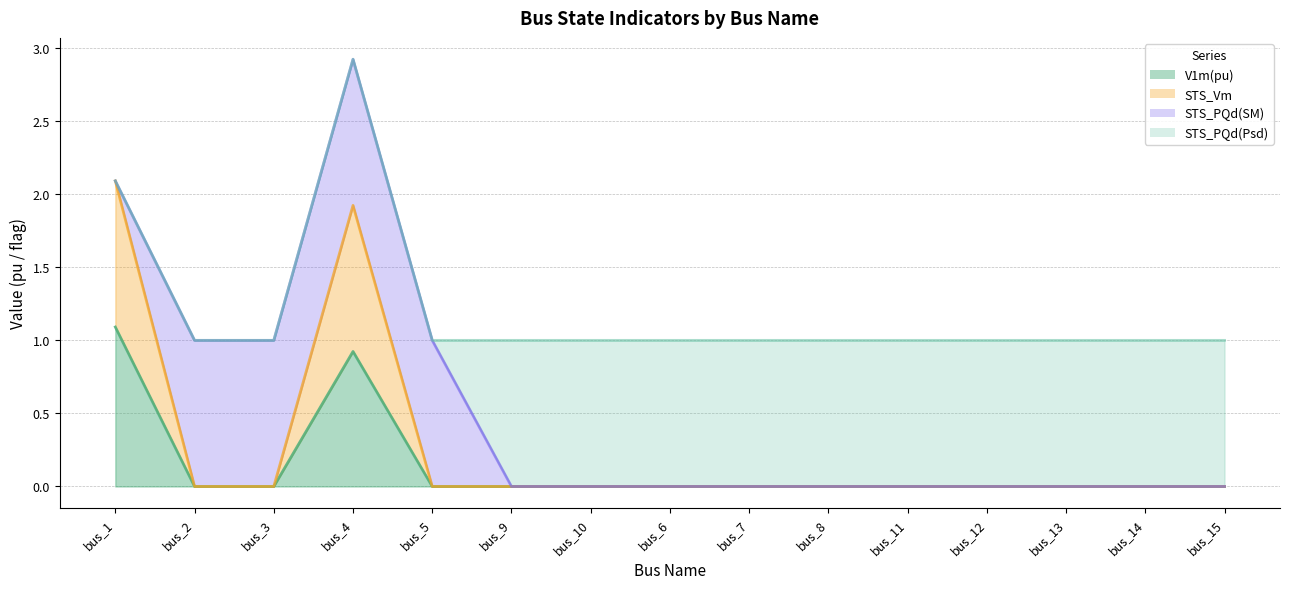

Is it true that V1m(pu) equals 0.0 at bus_3?

True